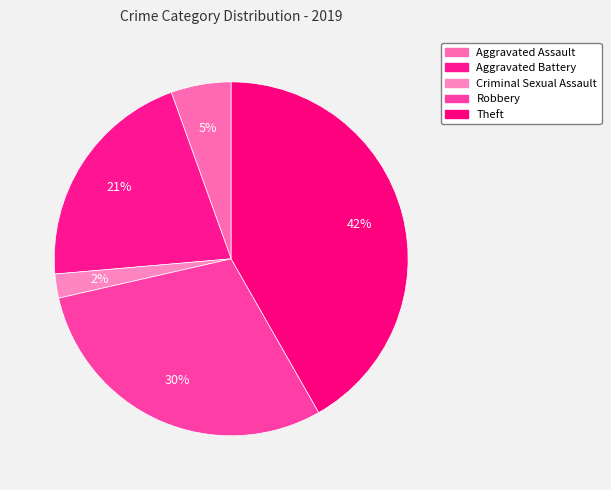

What is the smallest slice in the pie chart?

Criminal Sexual Assault